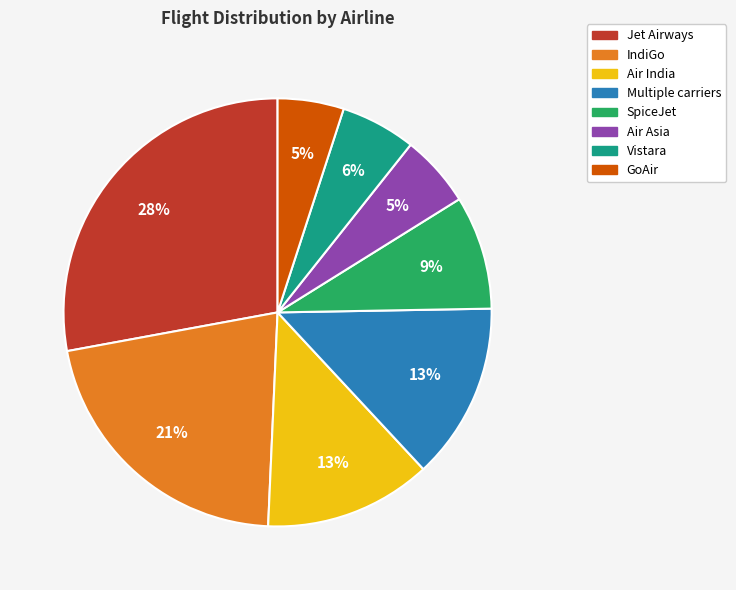

To the nearest percent, what portion does SpiceJet represent?

9%